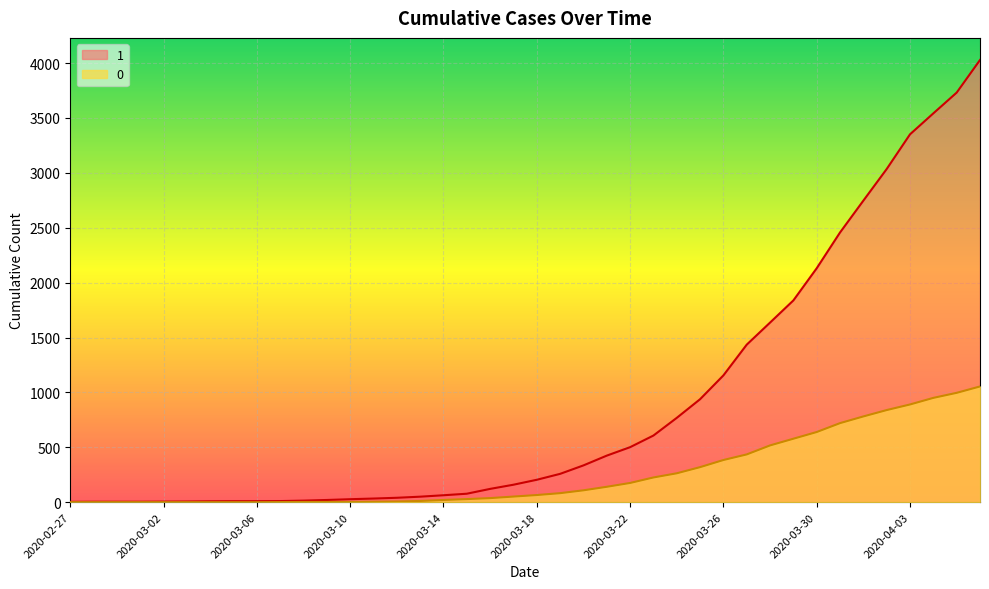

What is the maximum value shown in the chart?

4028